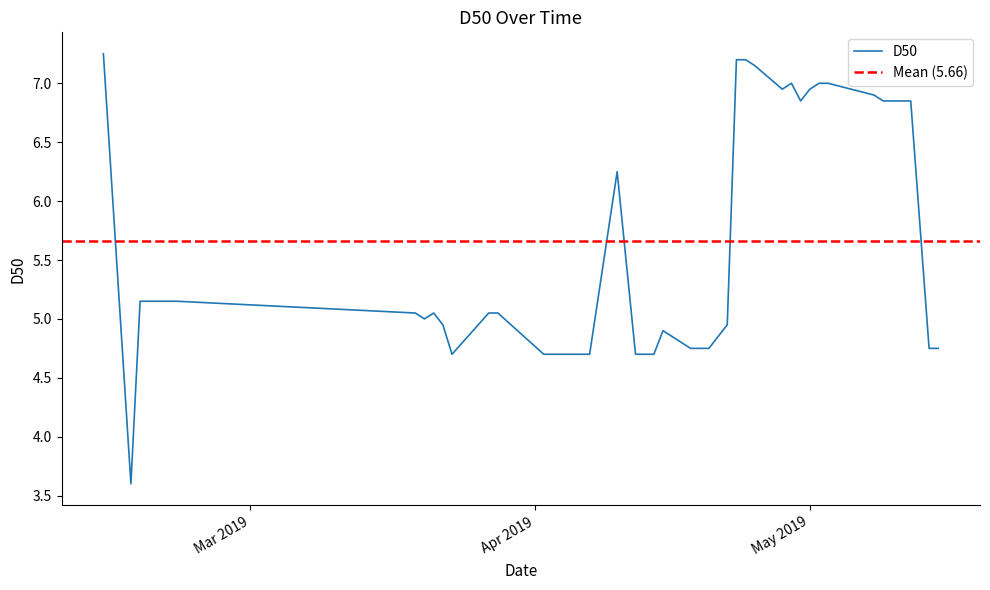

Count the number of values greater than 5.

22